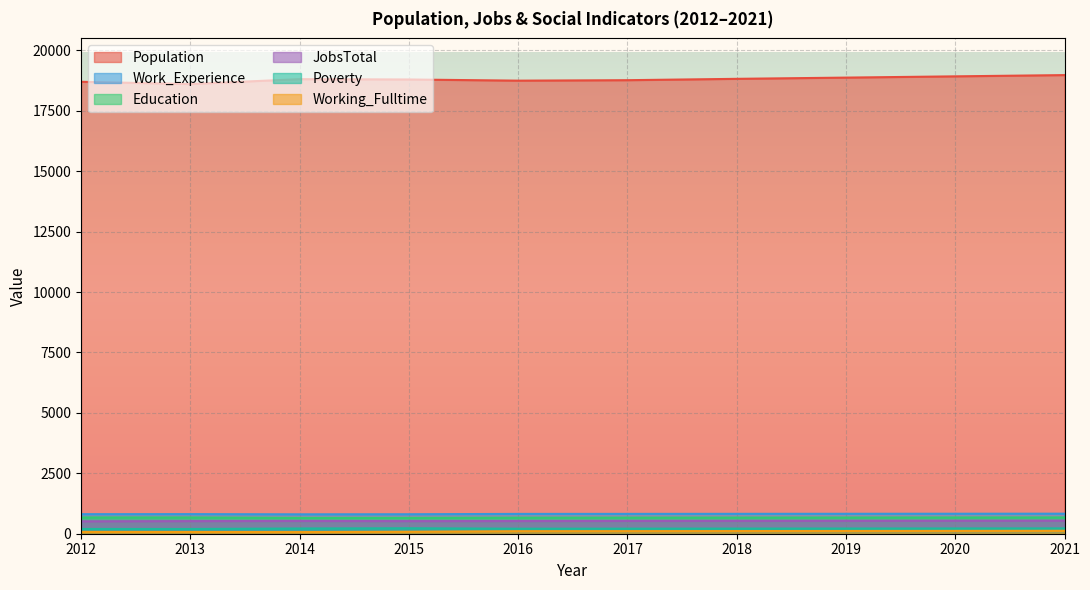

Which series has the largest total across all categories?

Population